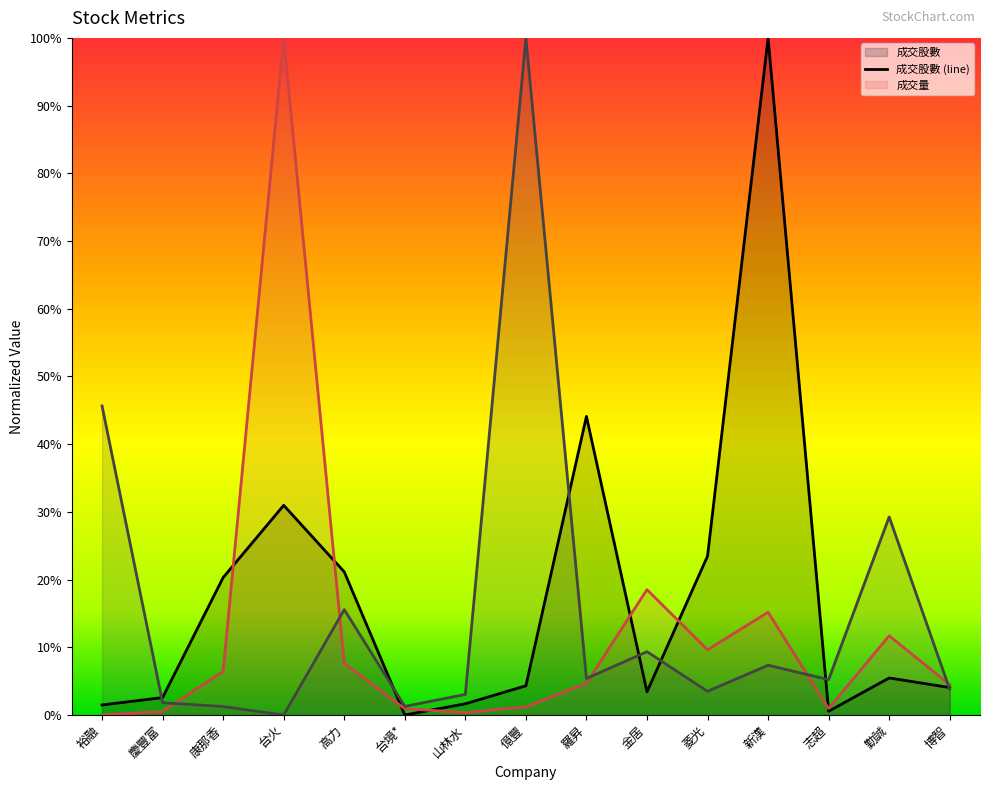

At which label does 成交量 reach its peak?

台火